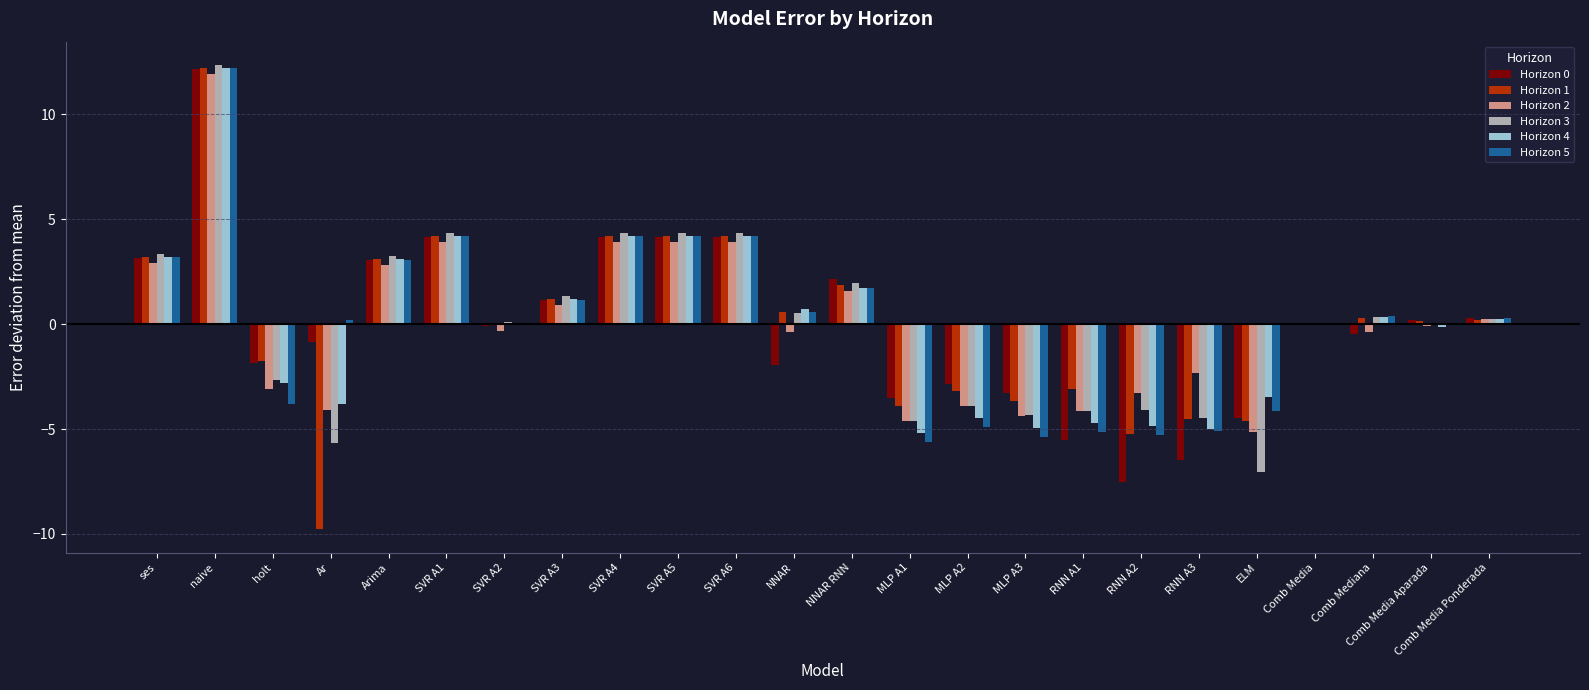

At which label does Horizon 1 reach its peak?

naive